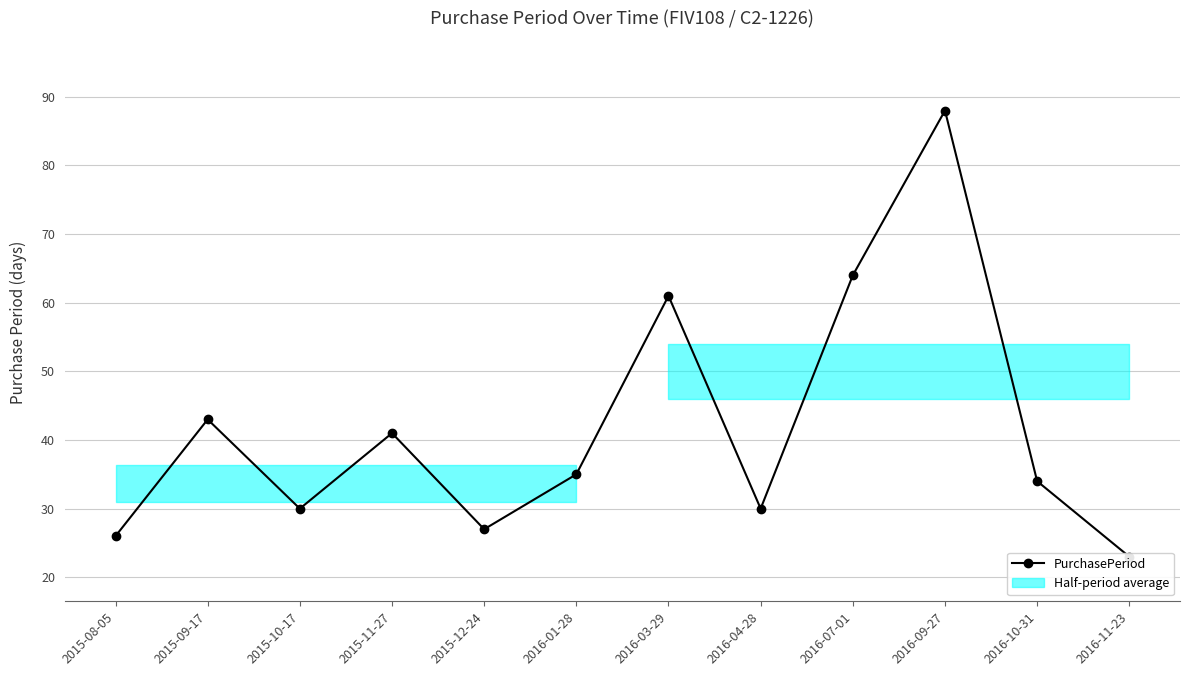

What is the sum of all values?

502